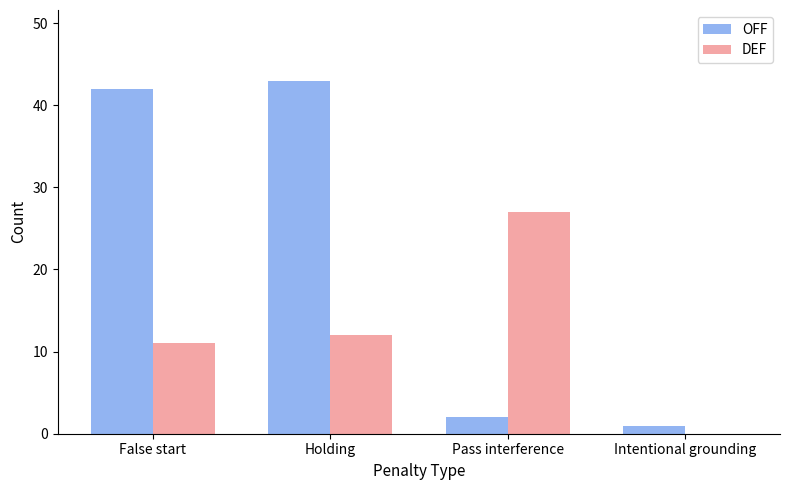

Reading left to right, list all the values displayed in this chart.

OFF: 42	43	2	1
DEF: 11	12	27	0